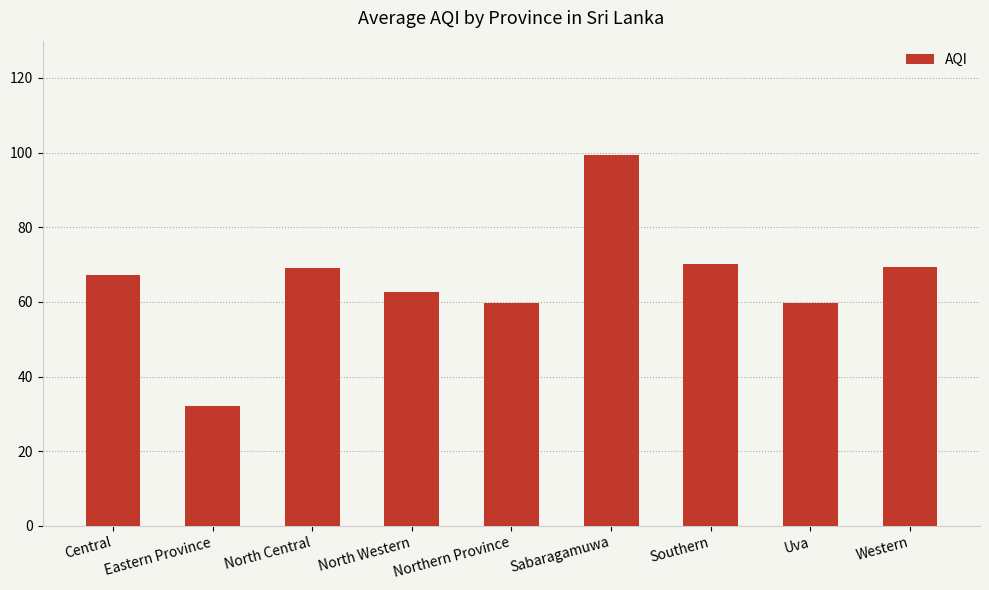

How many bars are there in total?

9